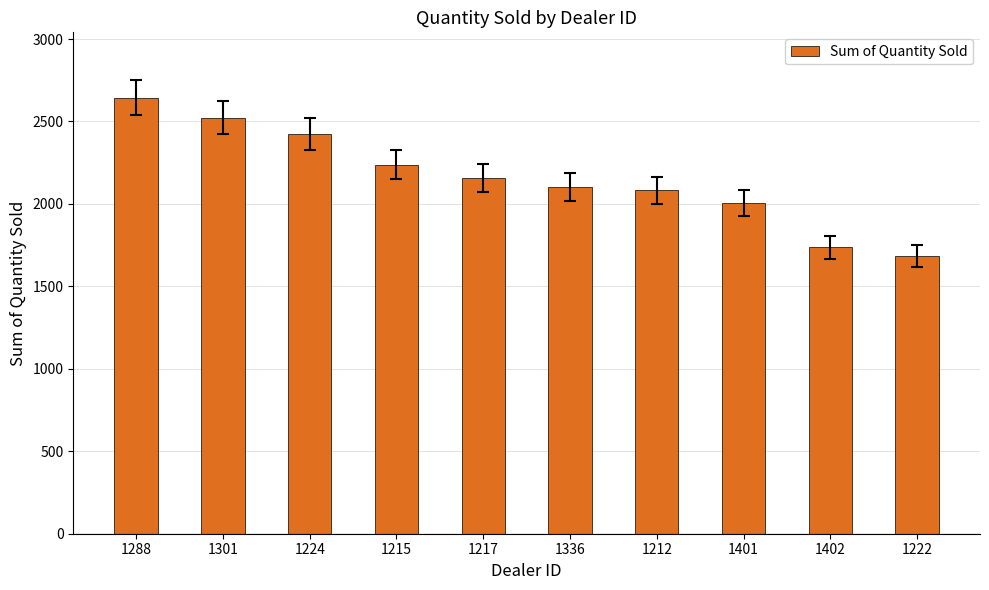

What is the difference between the values at 1212 and 1288?

561